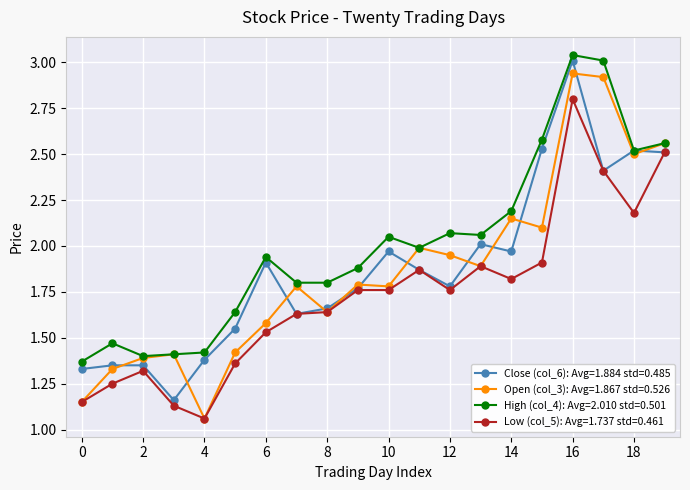

True or false: High (col_4): Avg=2.010 std=0.501 and Low (col_5): Avg=1.737 std=0.461 intersect in this chart.

False